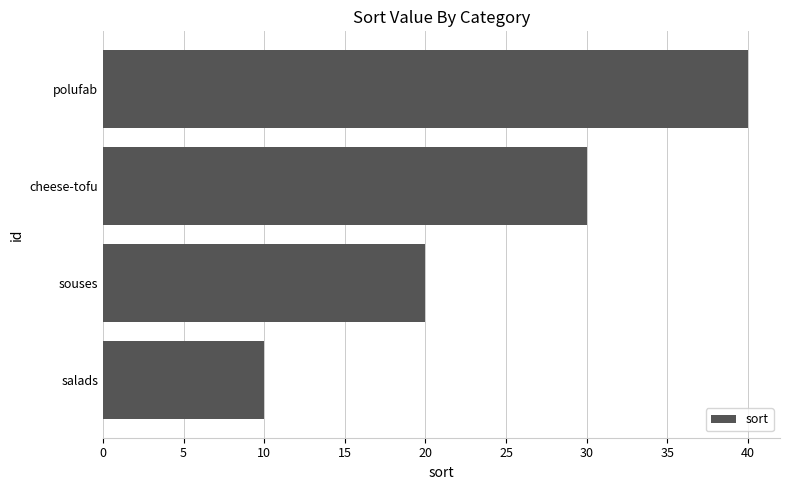

Reading top to bottom, transcribe all the data shown in this chart.

polufab=40	cheese-tofu=30	souses=20	salads=10